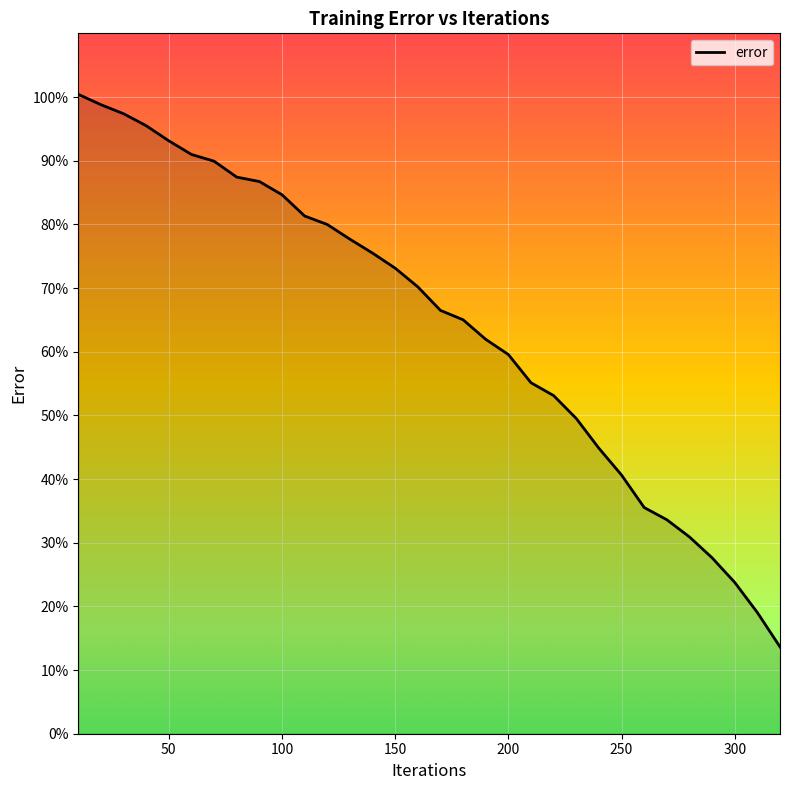

What is the difference between the maximum and minimum values?

86.8